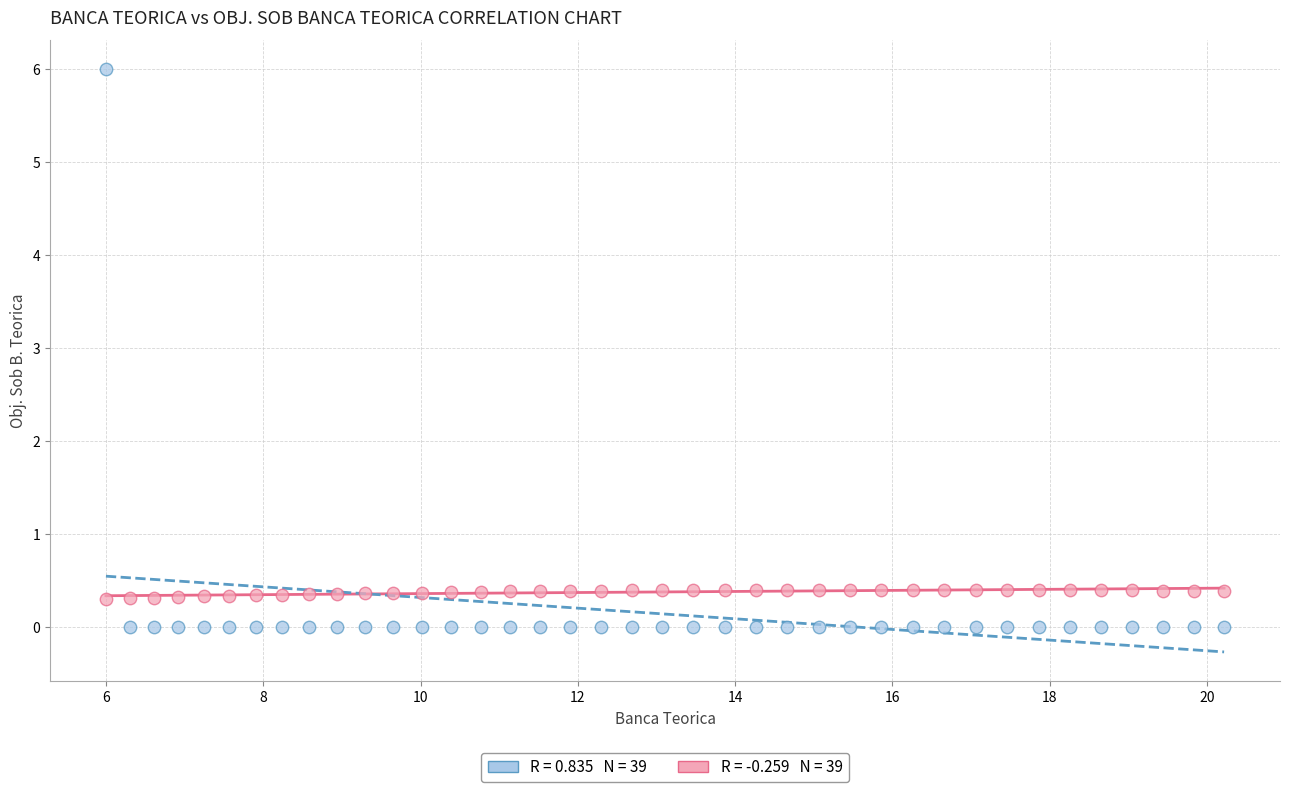

Across all data points, what is the range of Y values (max minus min)?

6.0